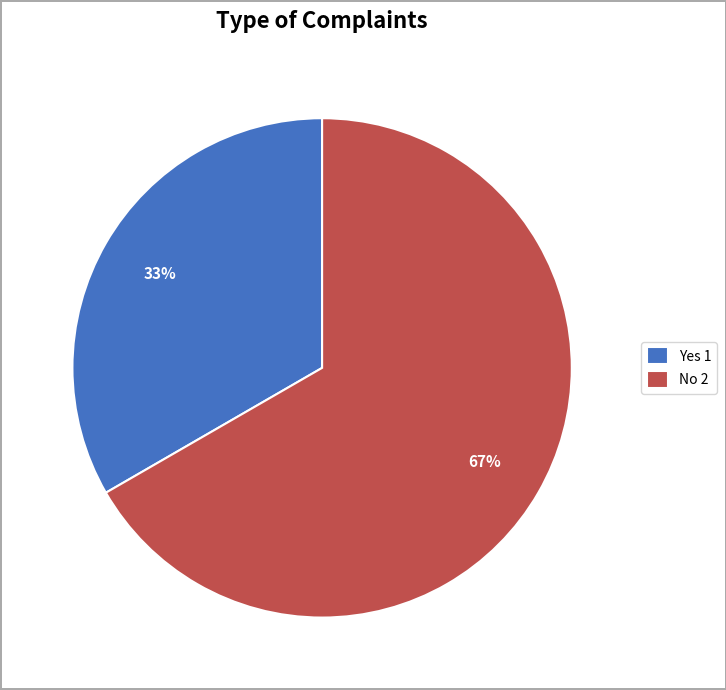

What is the largest slice in the pie chart?

No